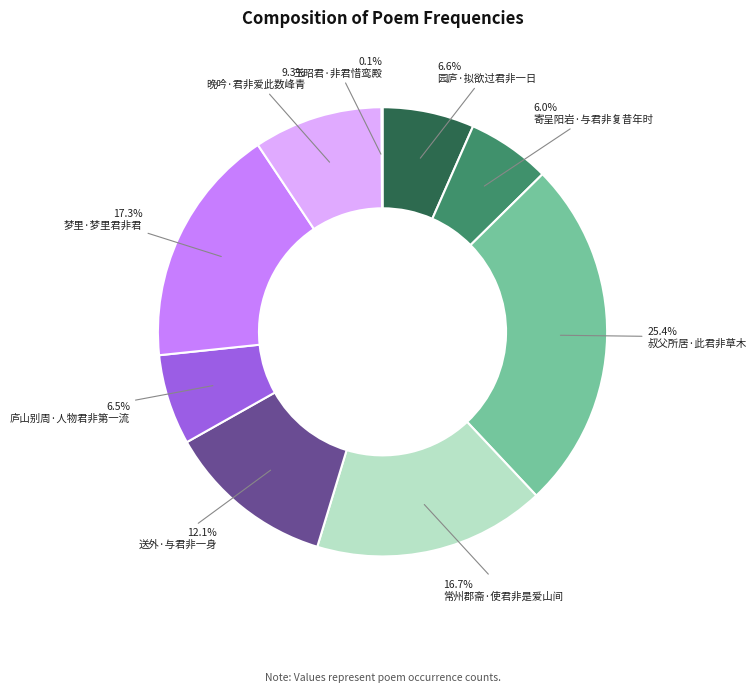

Is there any slice that represents more than half of the pie?

No